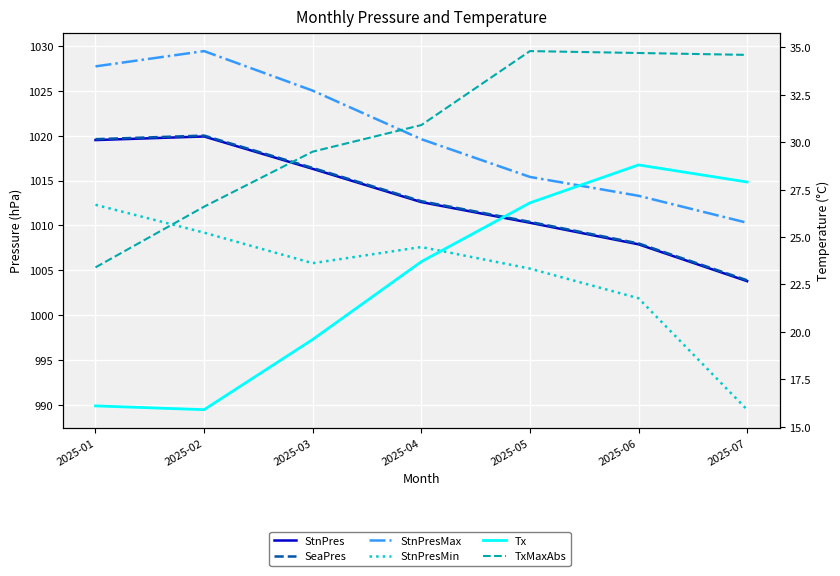

True or false: StnPres and Tx cross at least once.

False